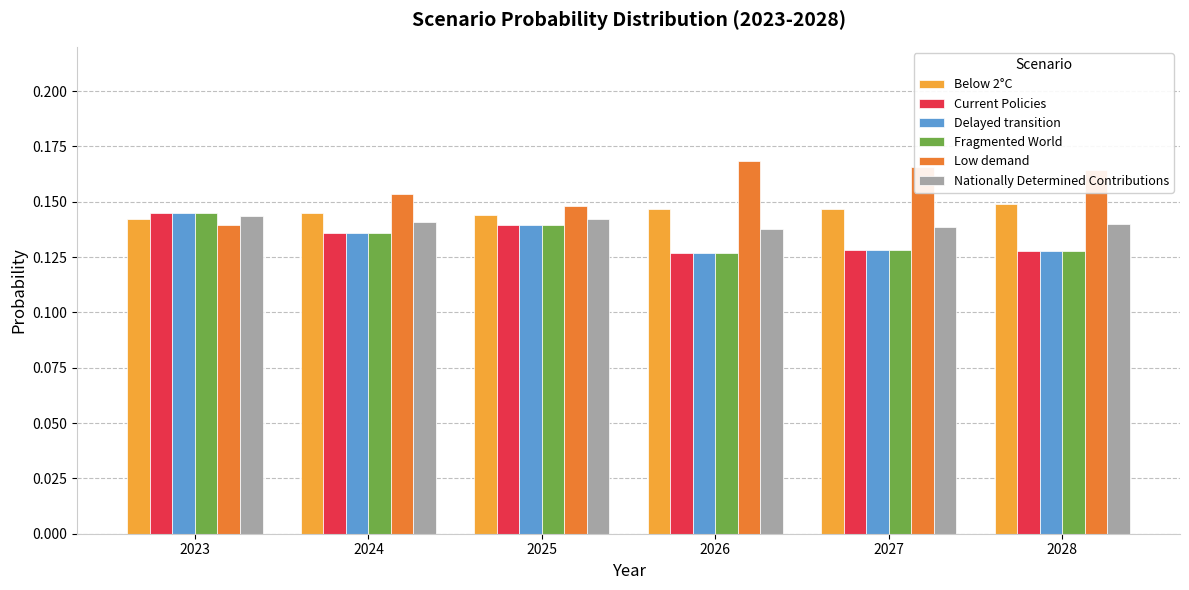

Which series has the widest spread of values?

Low demand